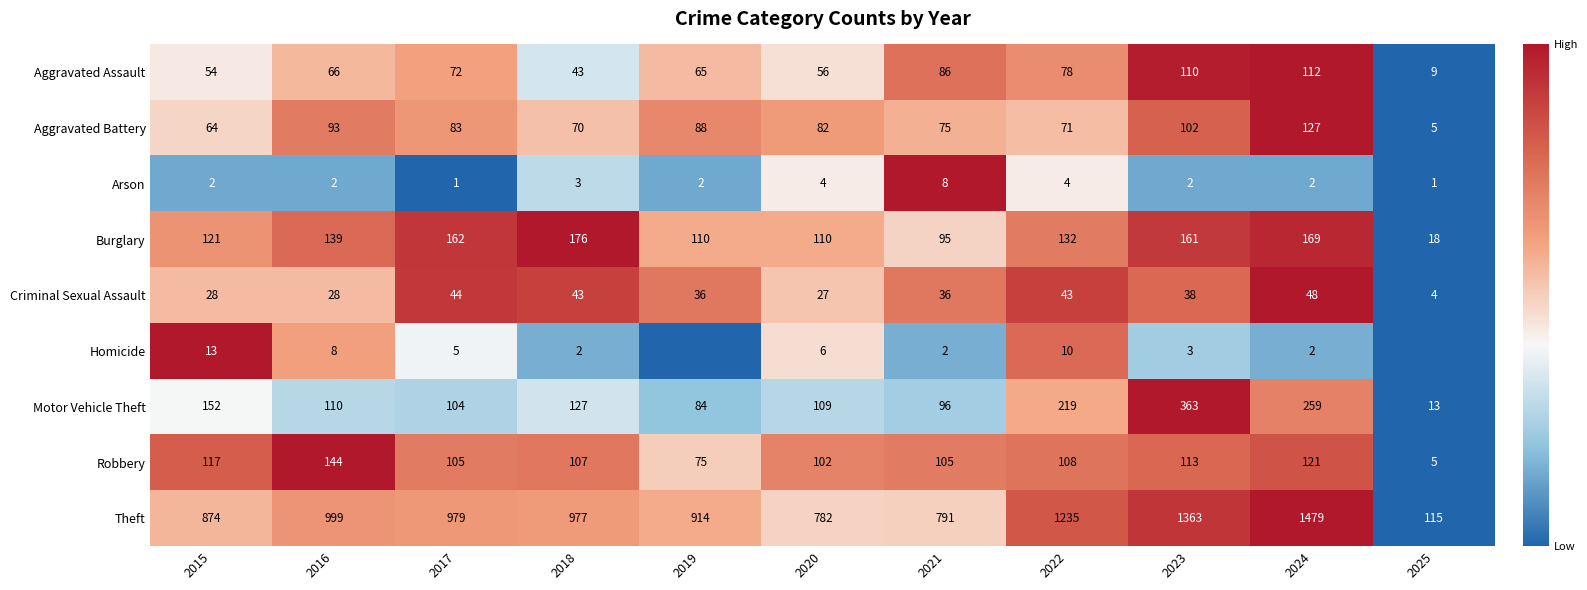

At which label does Aggravated Assault reach its minimum?

2025